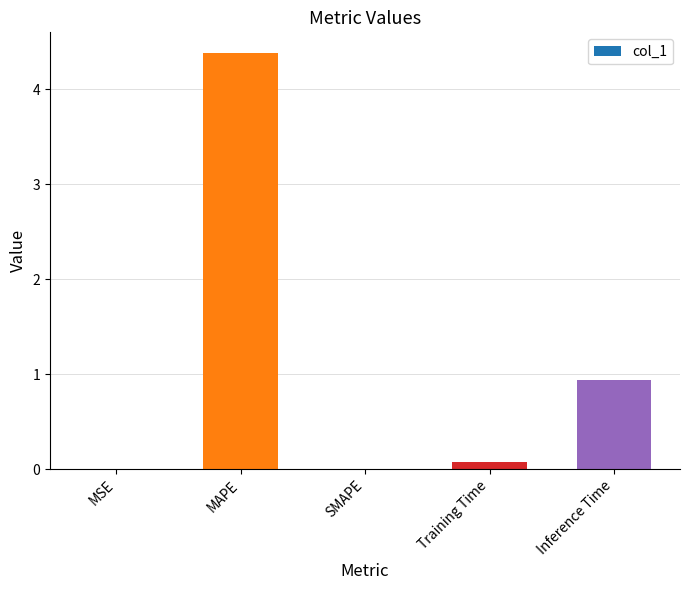

At which label is the value closest to 2?

Inference Time